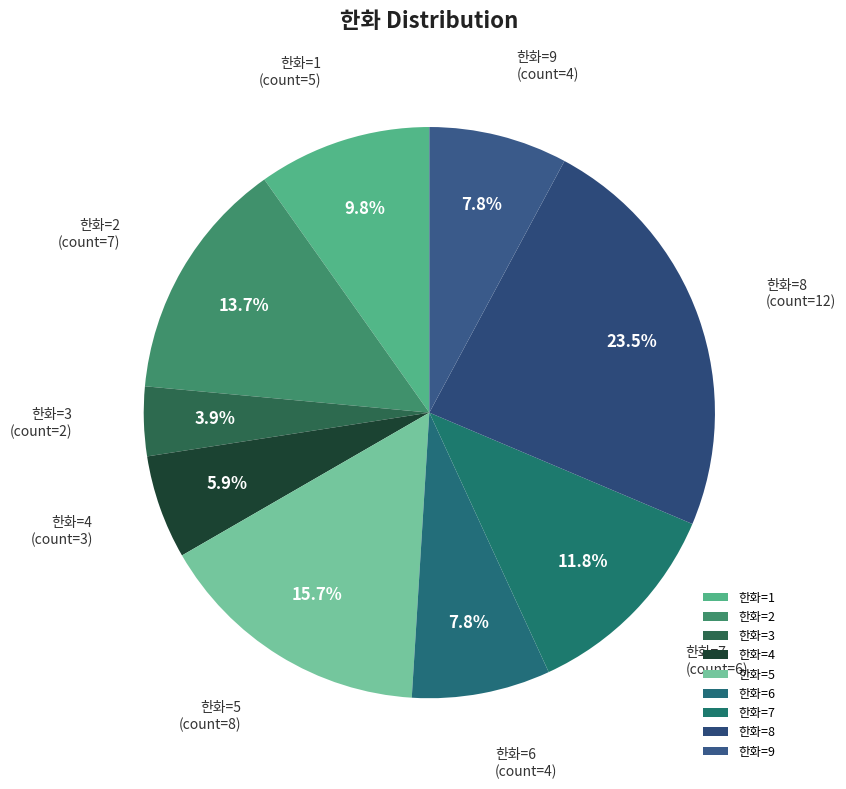

Between 한화=5 and 한화=2, which is larger?

한화=5